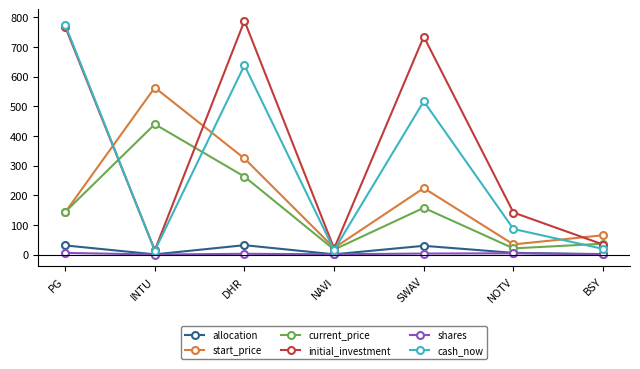

Is the value of current_price at DHR greater than the value of start_price at PG?

Yes